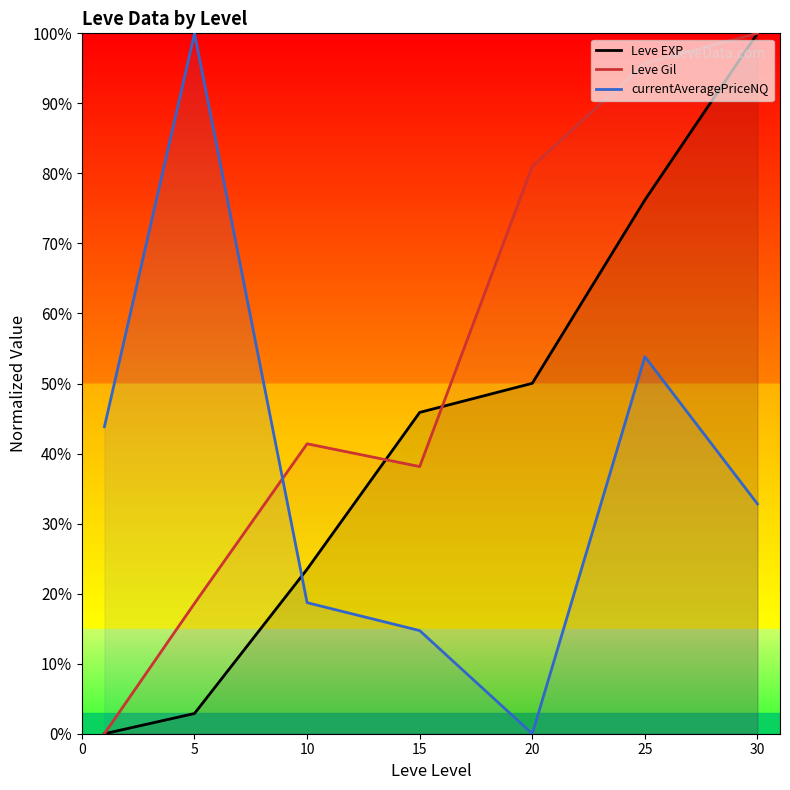

At which category is the sum across all series the highest?

30